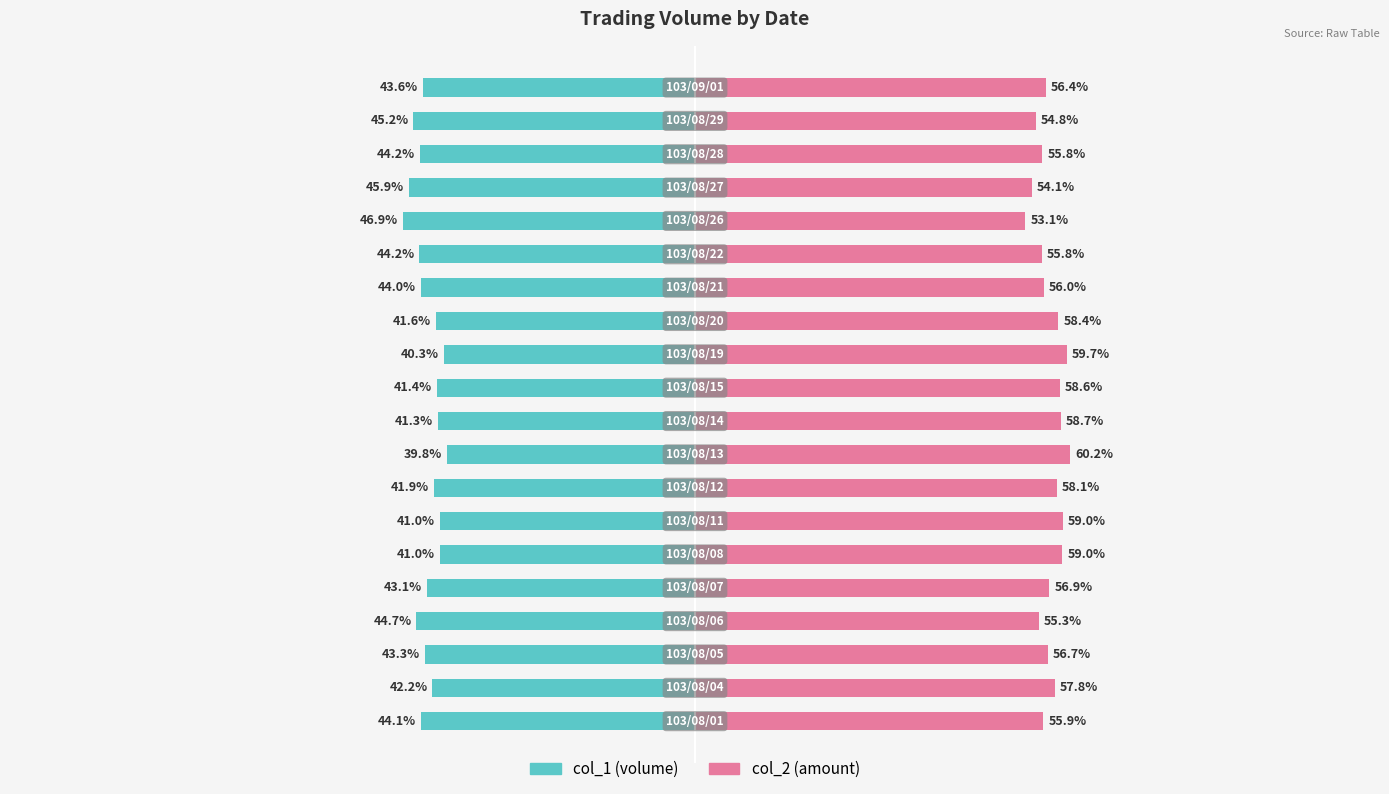

What is the value of the col_2 bar at the 8th from the left?

58.1